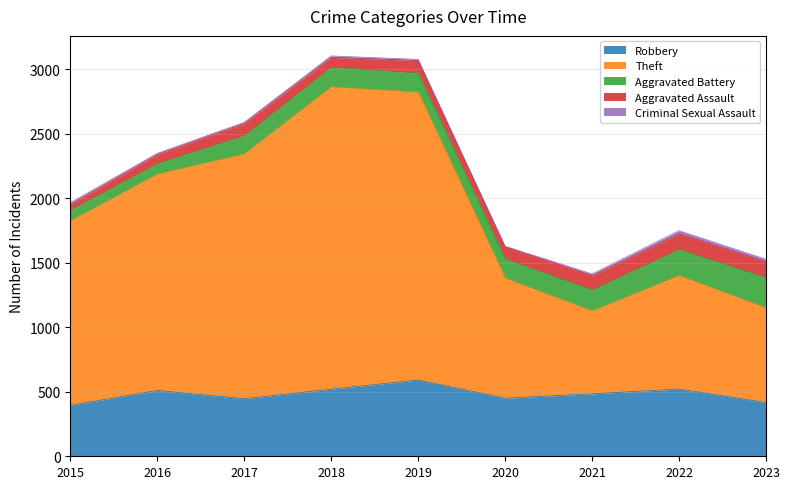

Rank the series by their maximum value, from highest to lowest.

Theft, Robbery, Aggravated Battery, Aggravated Assault, Criminal Sexual Assault